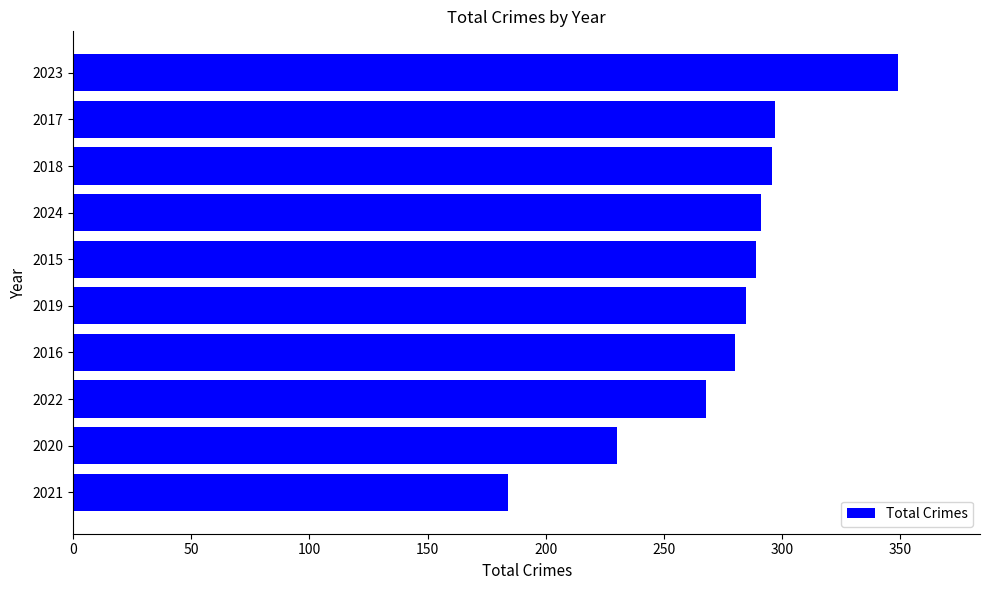

Which has a higher value, 2016 or 2021?

2016